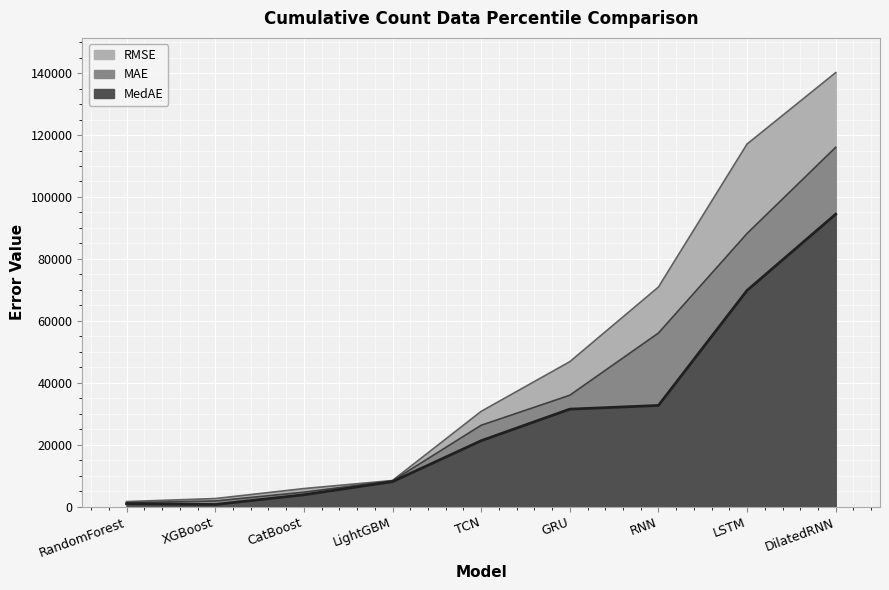

How many values in the MedAE series exceed 21296?

5